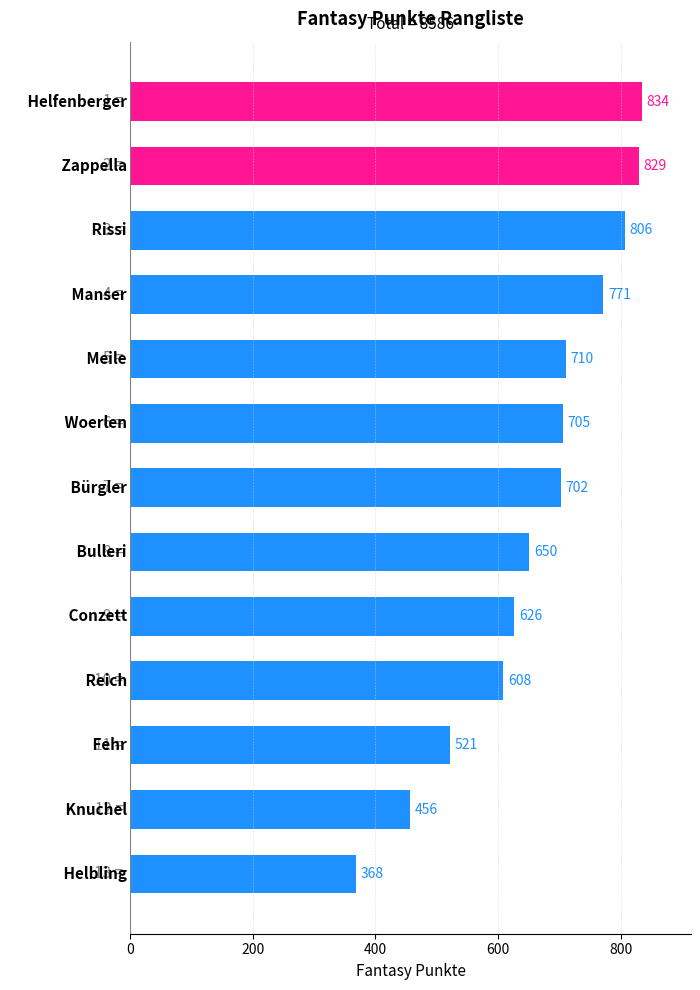

What is the sum of all values?

8586